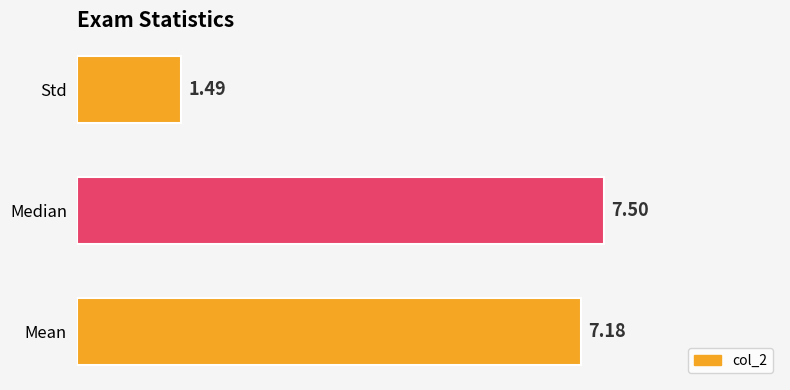

What is the ratio of the value at Mean to the value at Median?

1.0